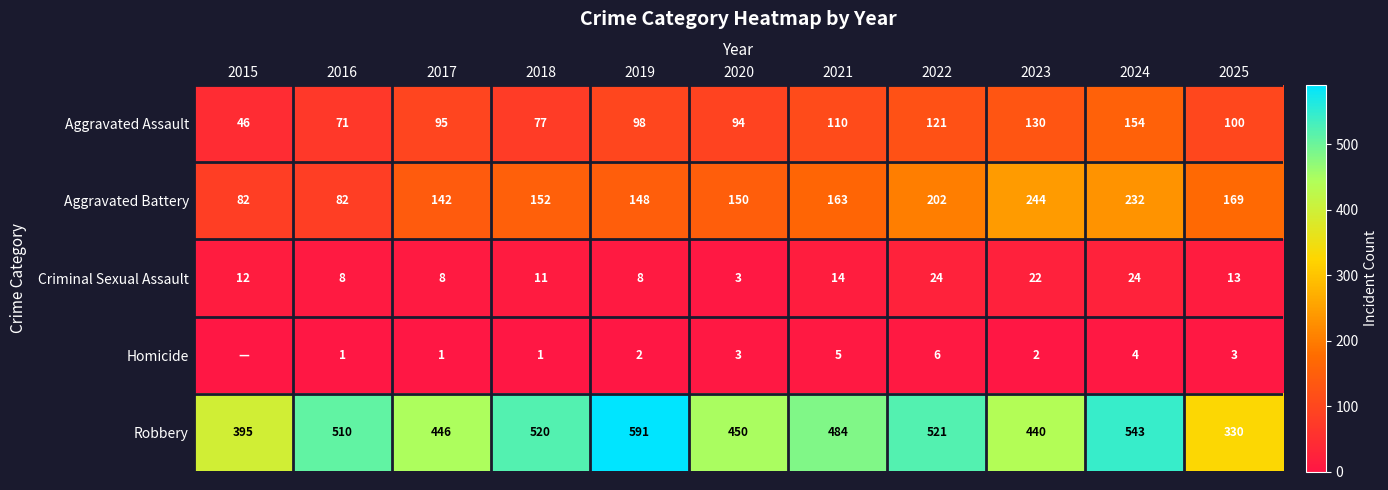

Which category has the lowest value in the Robbery series?

2025